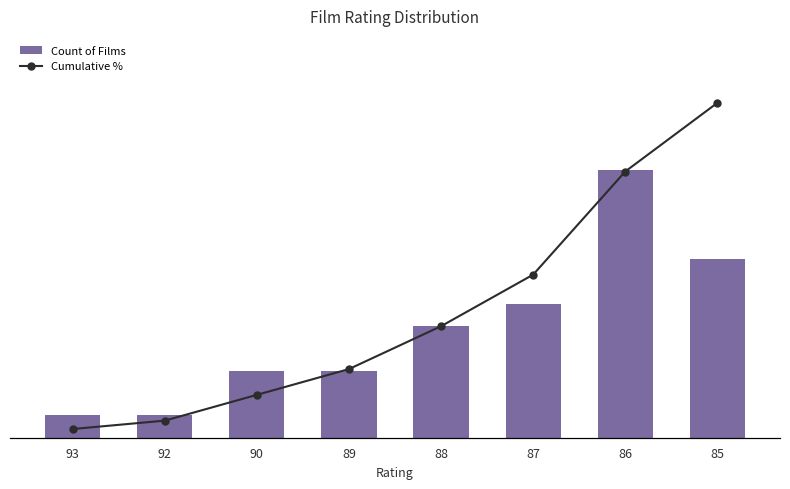

Which category has the highest value in the Count of Films series?

86